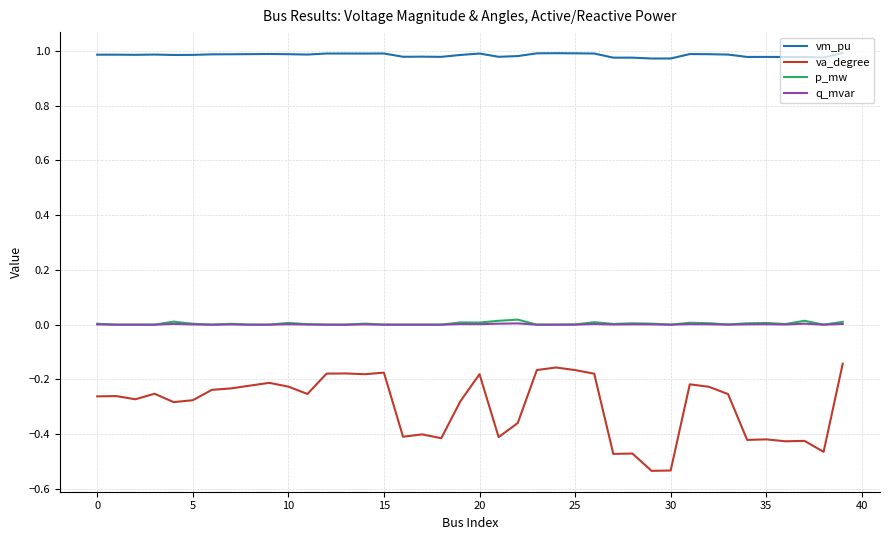

Which series has the largest total across all categories?

vm_pu